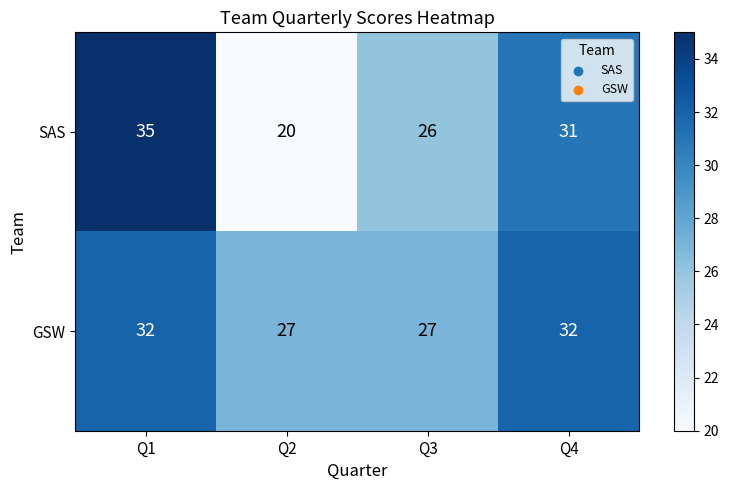

At how many categories does at least one series exceed 33?

1